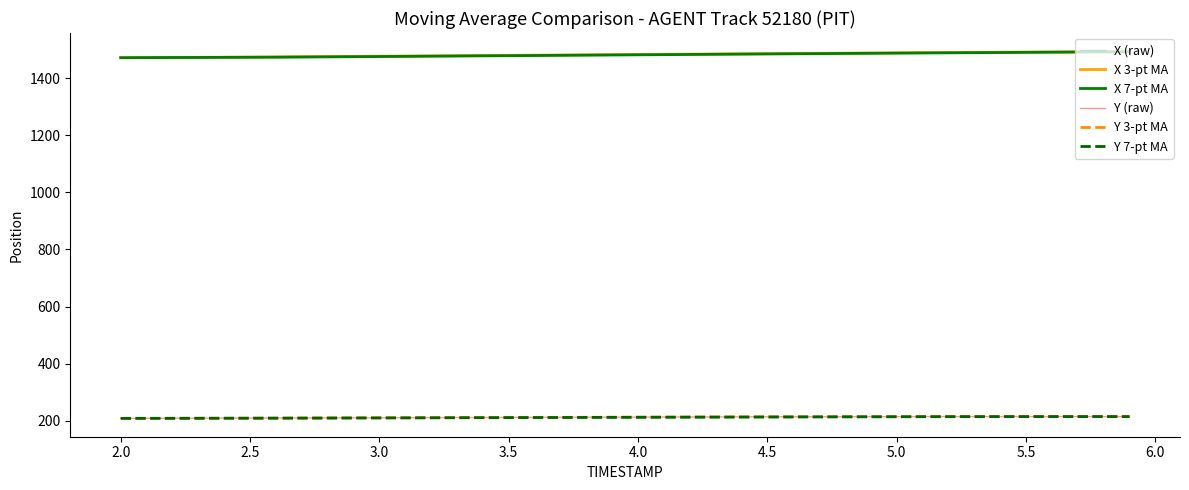

What is the maximum value for Y 3-pt MA?

215.2